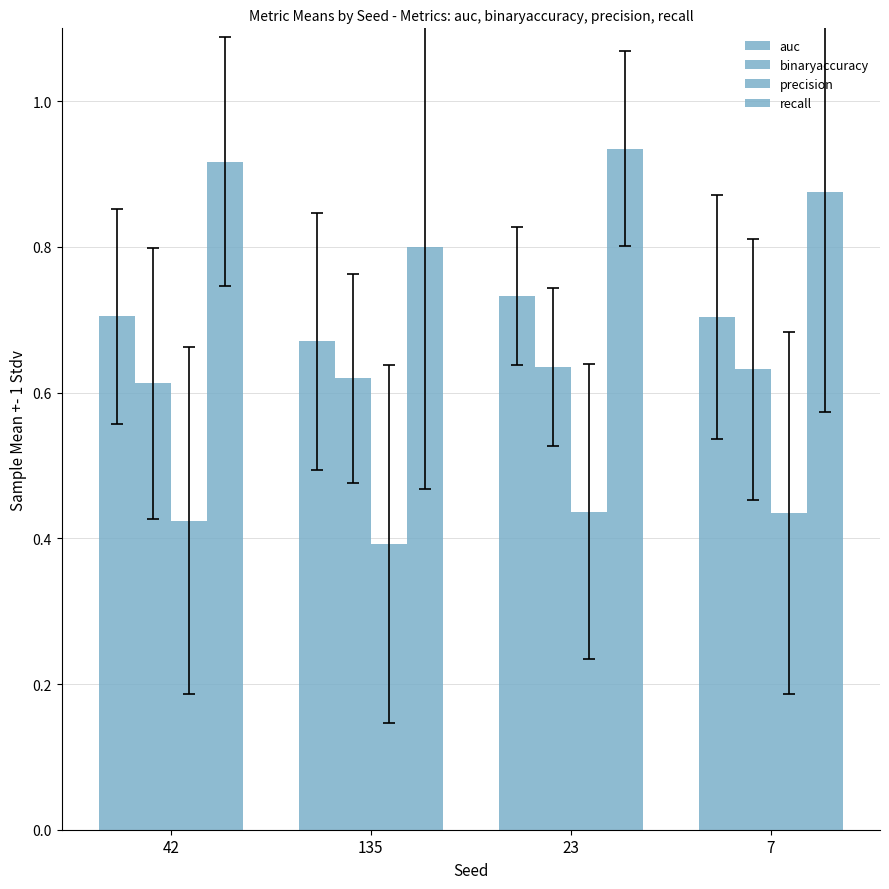

At which label is binaryaccuracy closest to 0?

42